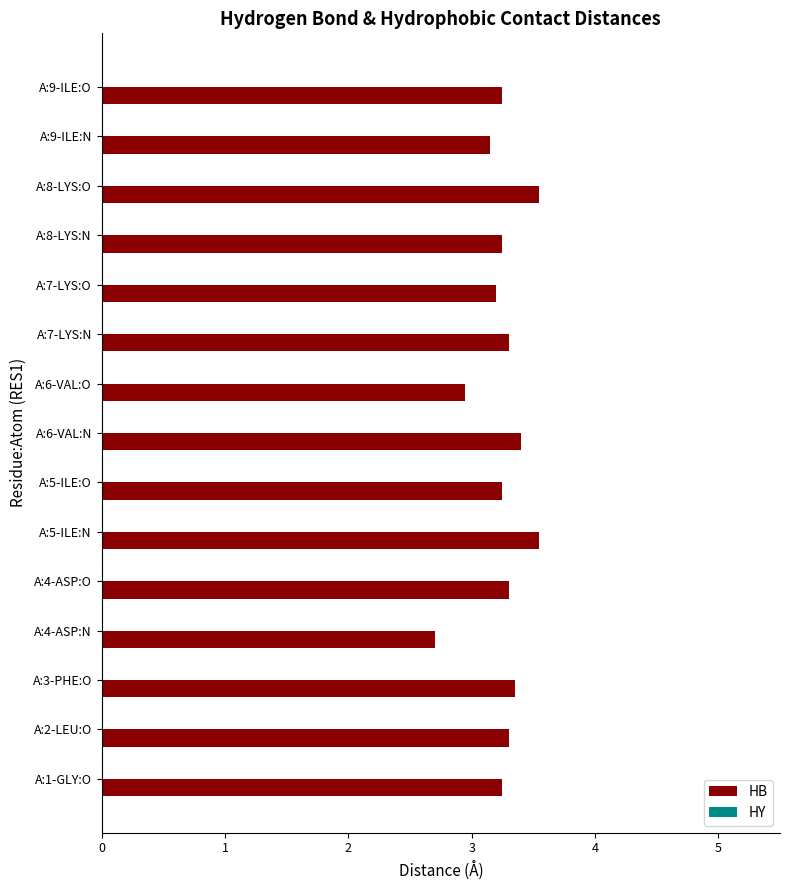

What is the minimum value shown in the chart?

2.7